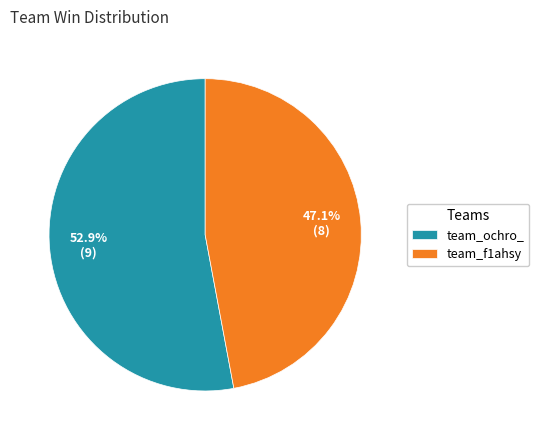

What percentage do team_ochro_ and team_f1ahsy together represent?

100.0%